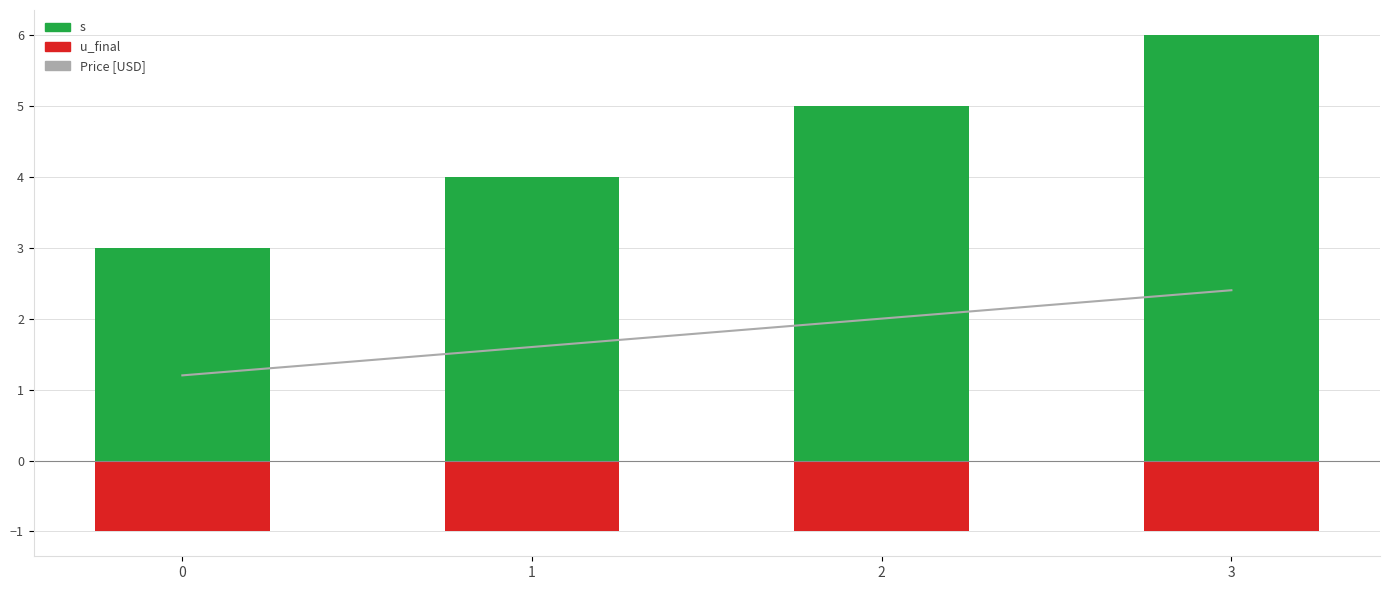

At which category is the sum across all series the highest?

3